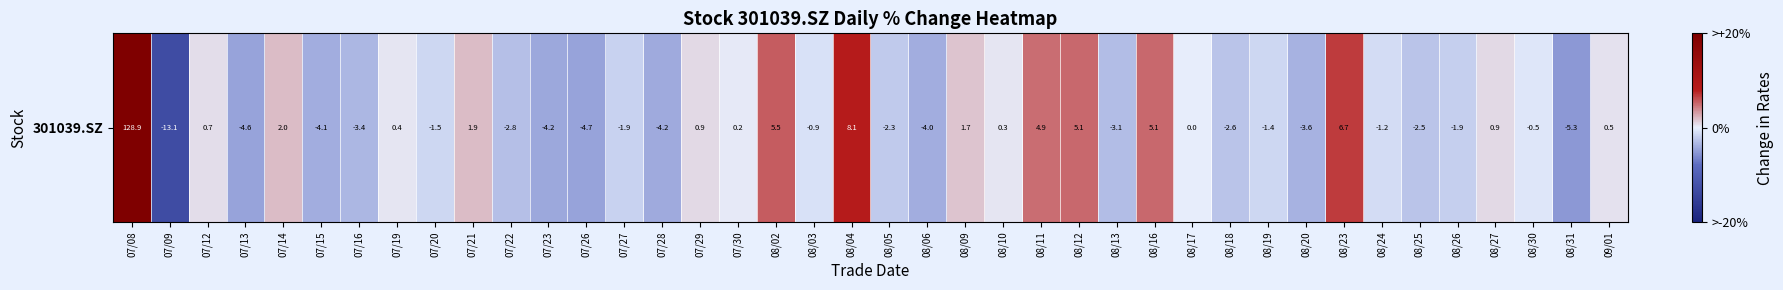

What is the change in value from 07/19 to 07/20?

-1.9